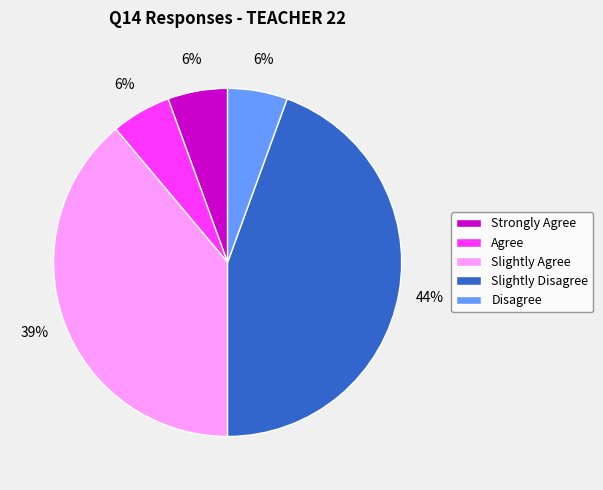

Do Agree and Strongly Agree together represent more than half of the pie?

No